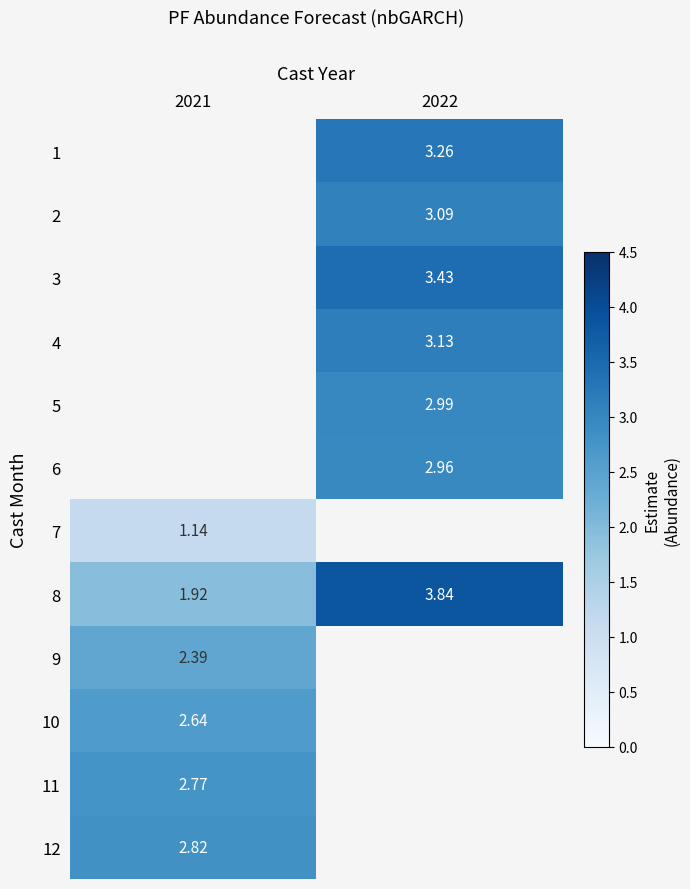

Is the value of 2 at 2022 greater than the value of 1 at 2022?

No